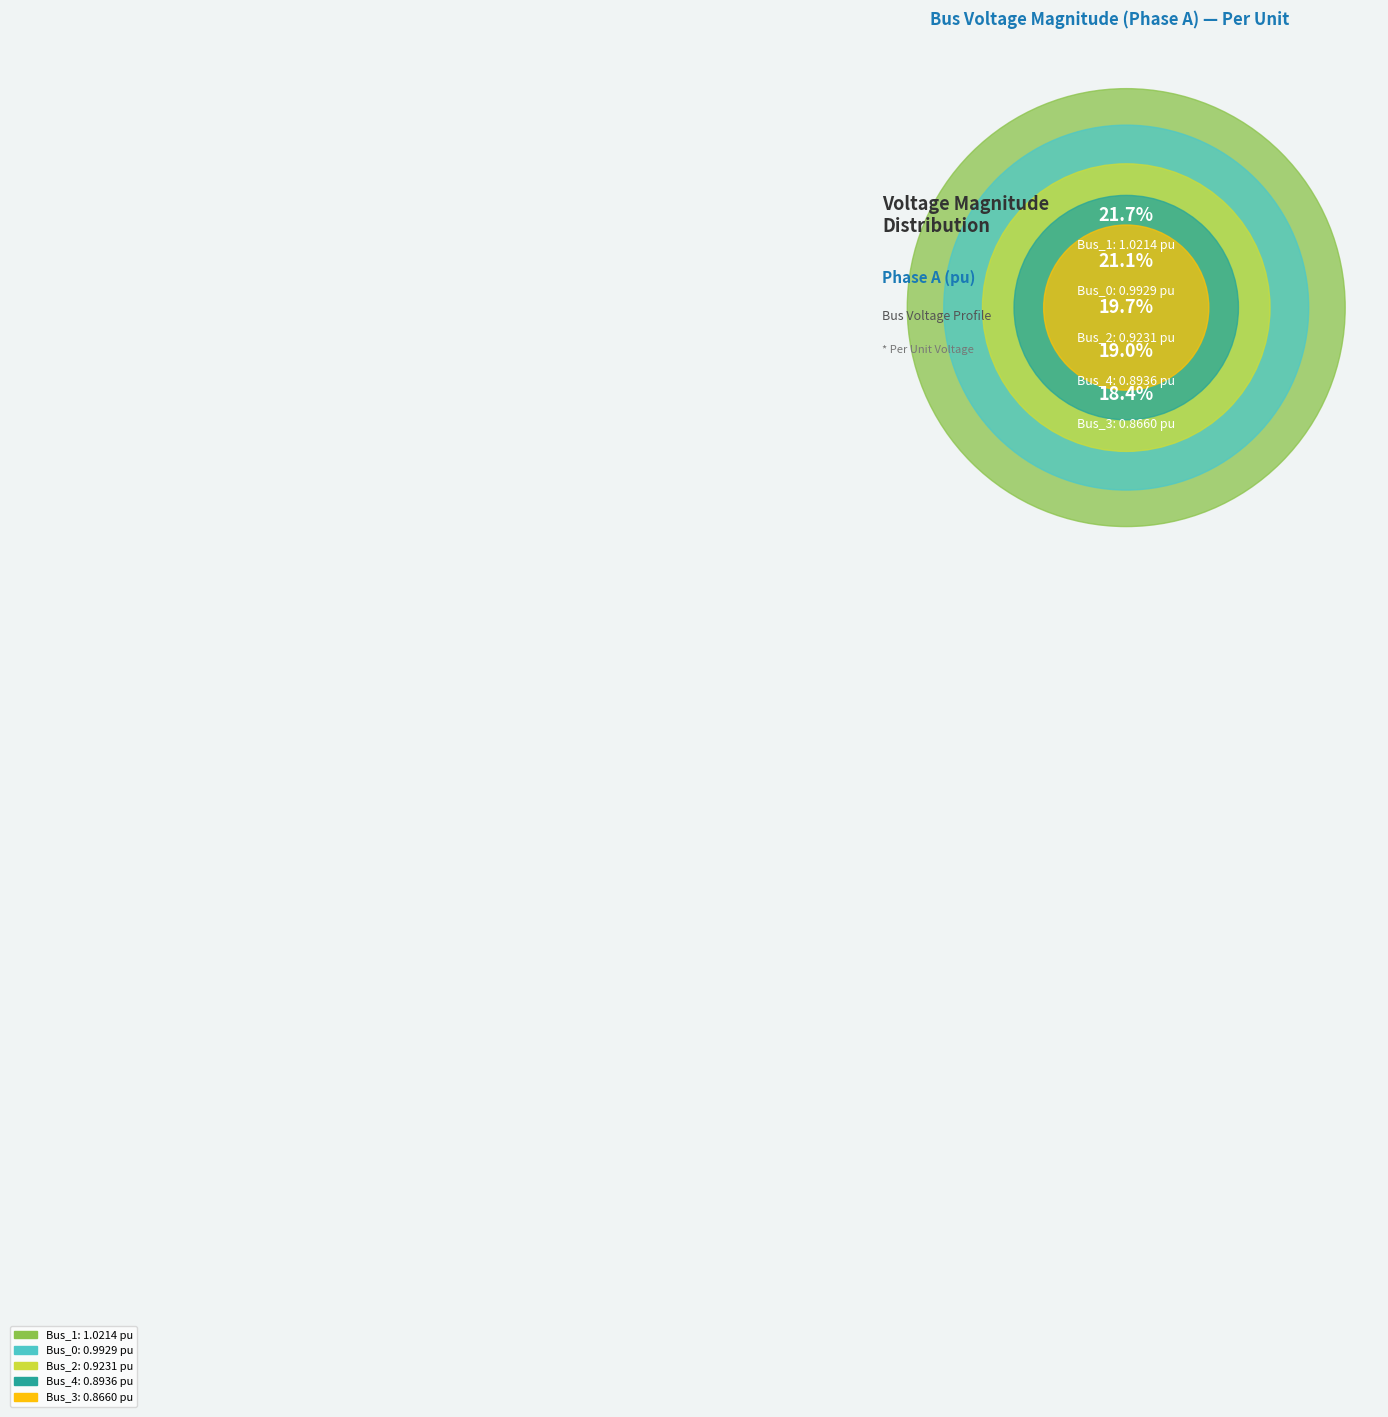

To the nearest percent, what portion does Bus_1 represent?

22%